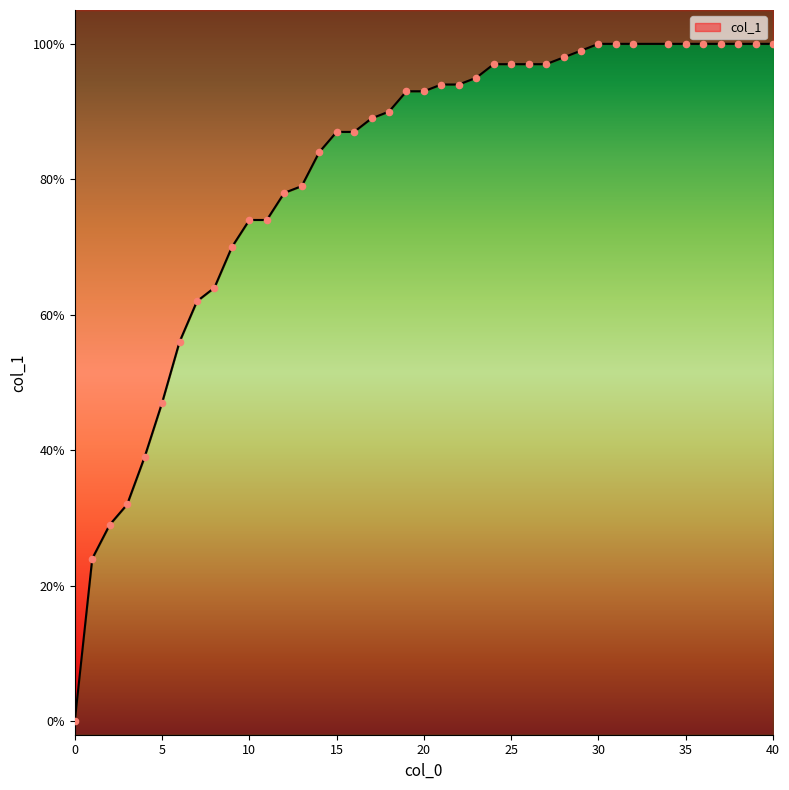

Between 14 and 24, which is larger?

24